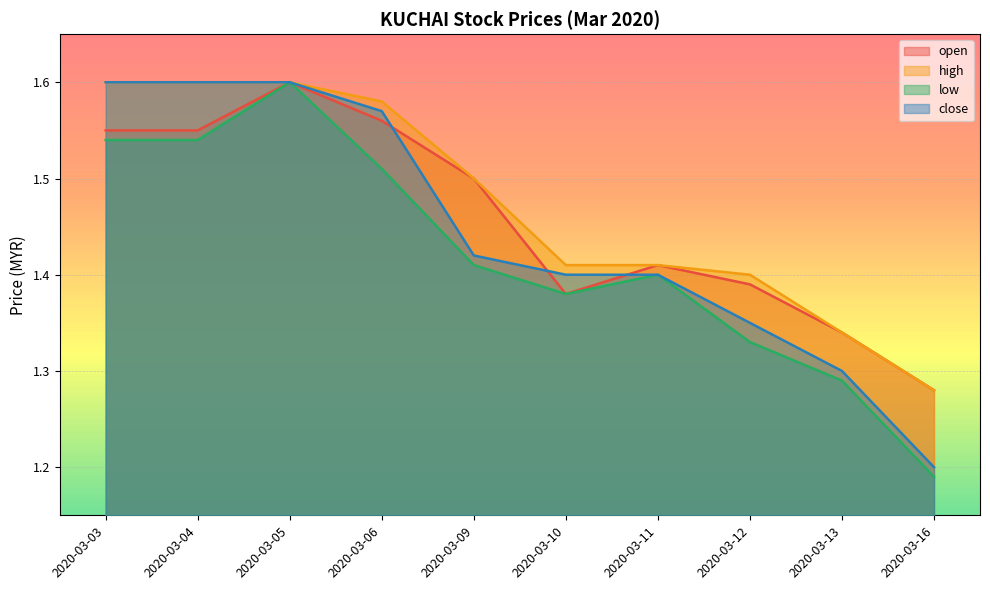

What is the value of the close point at the 5th from the left?

1.4